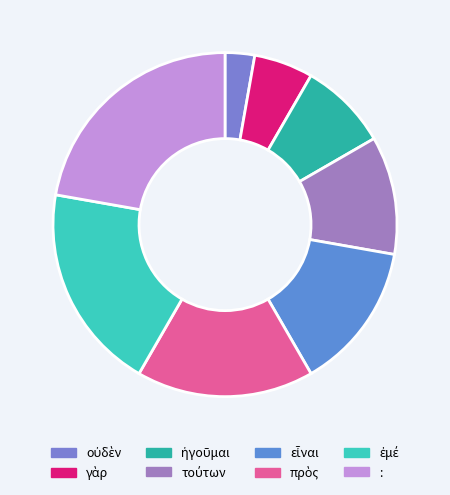

How many segments does this pie chart have?

8